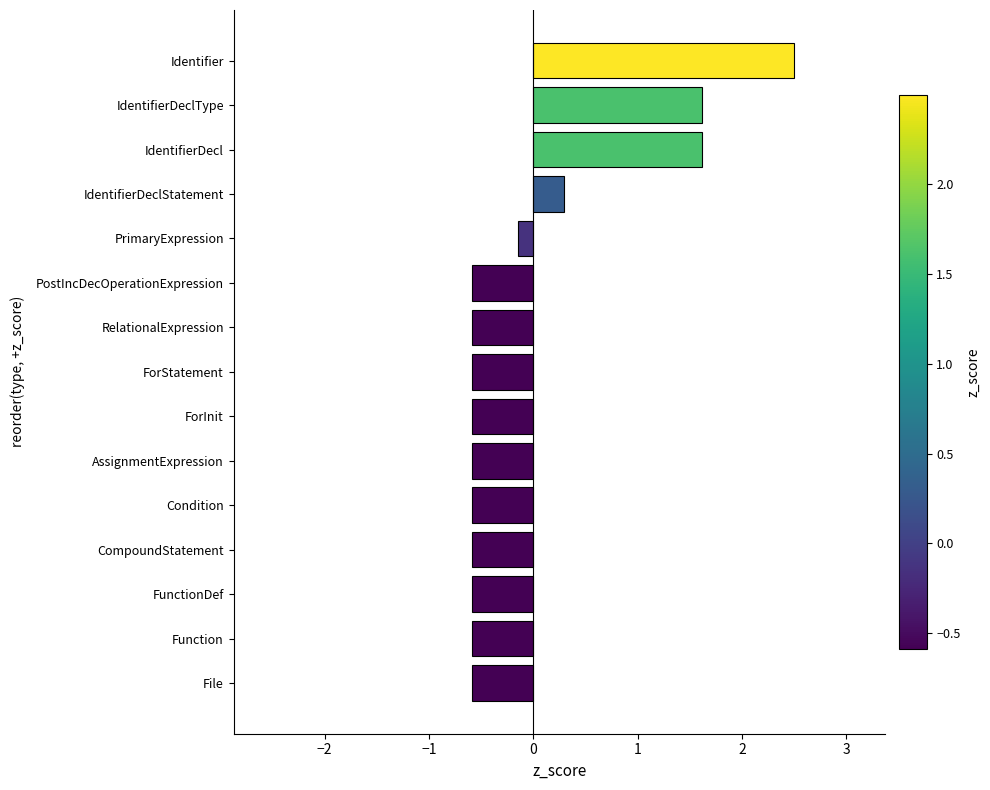

What is the difference between the maximum and minimum values?

3.1